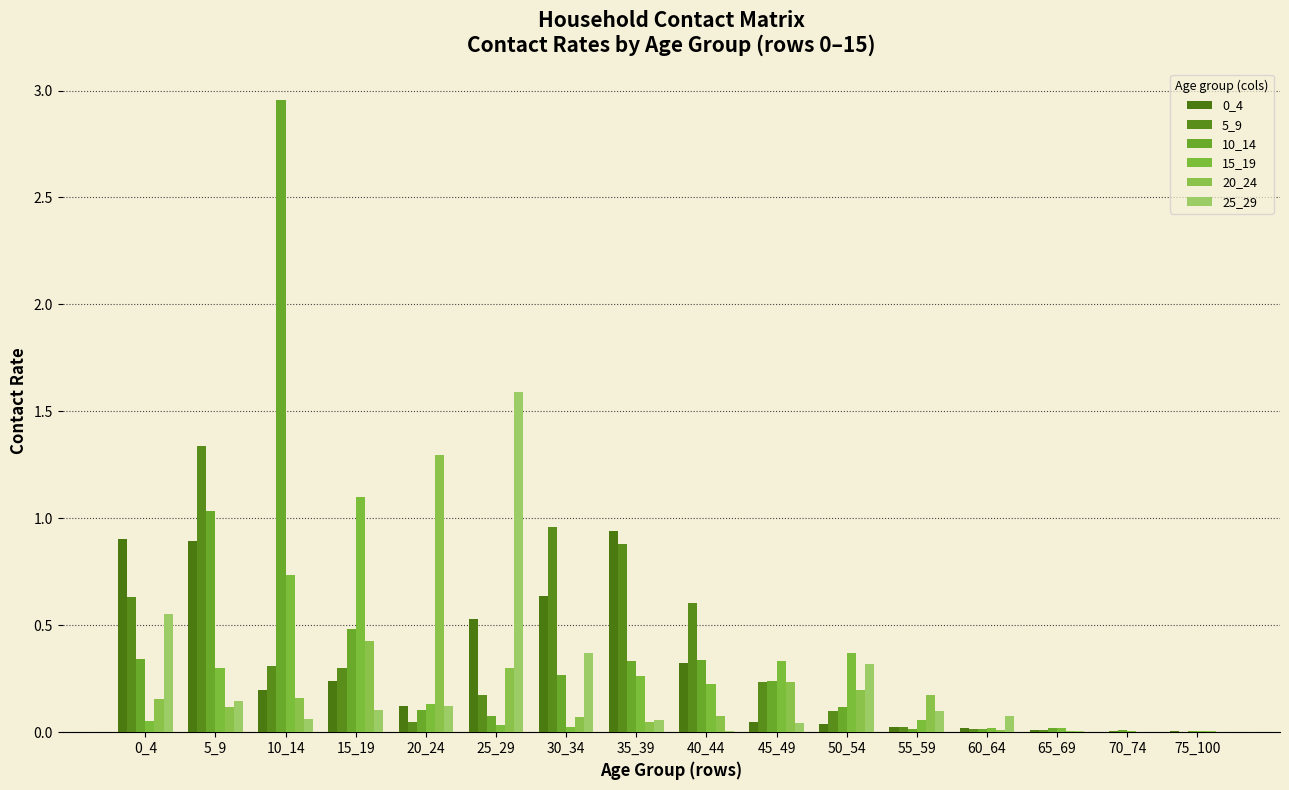

At which label does 15_19 reach its minimum?

75_100